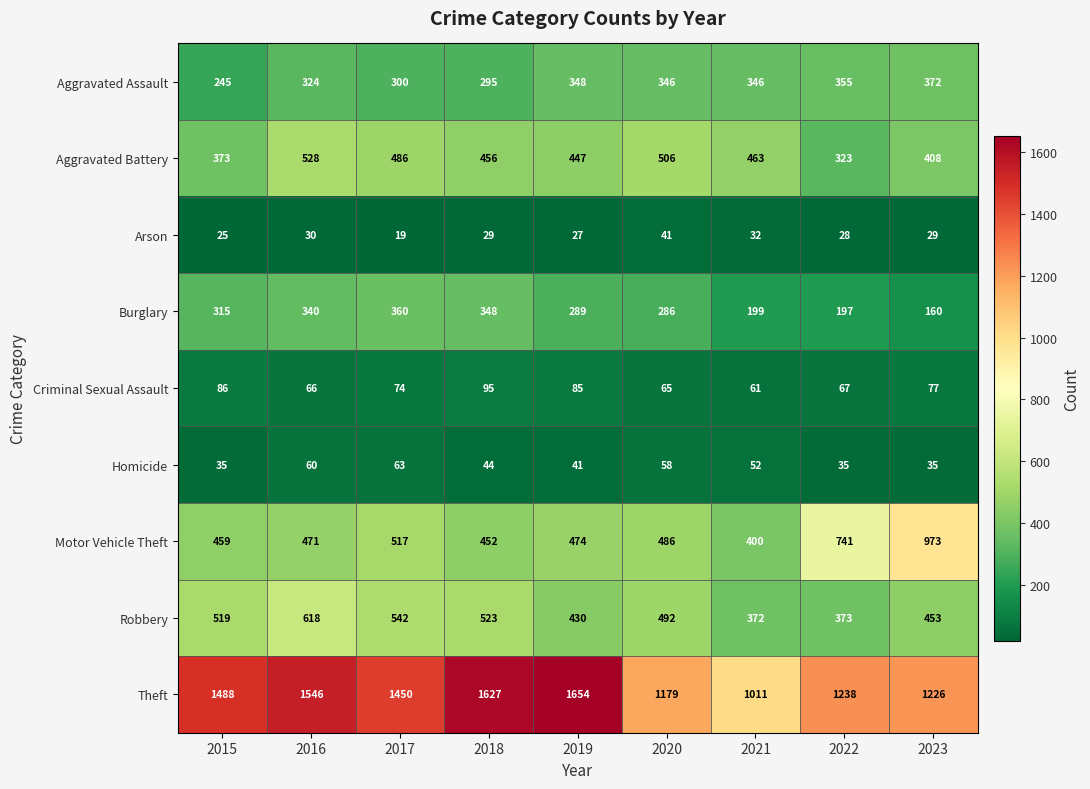

What is the total value across all series at 2022?

3357